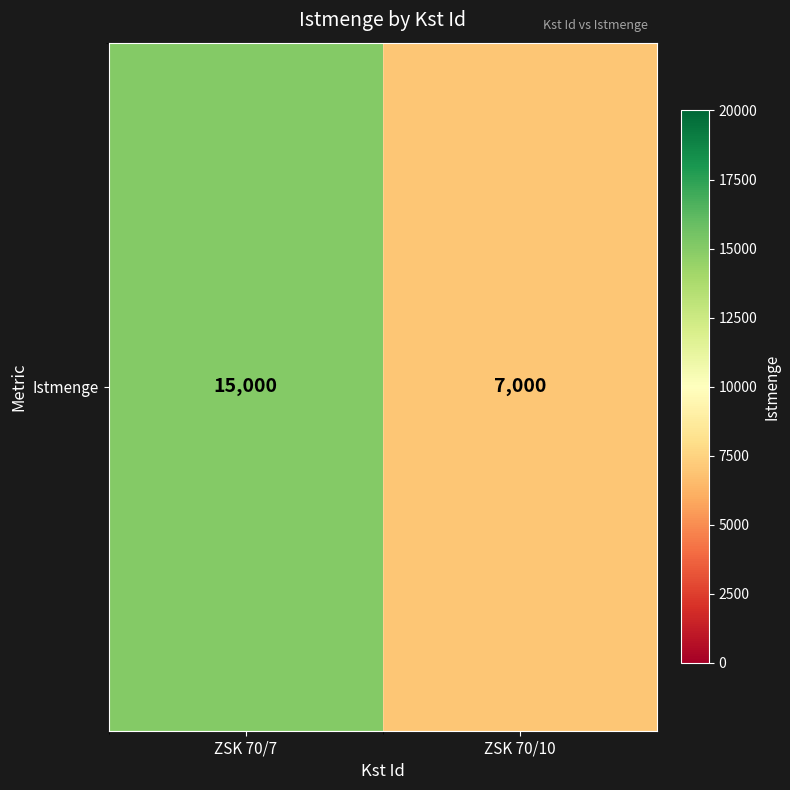

The value at ZSK 70/10 is 7000. True or false?

True